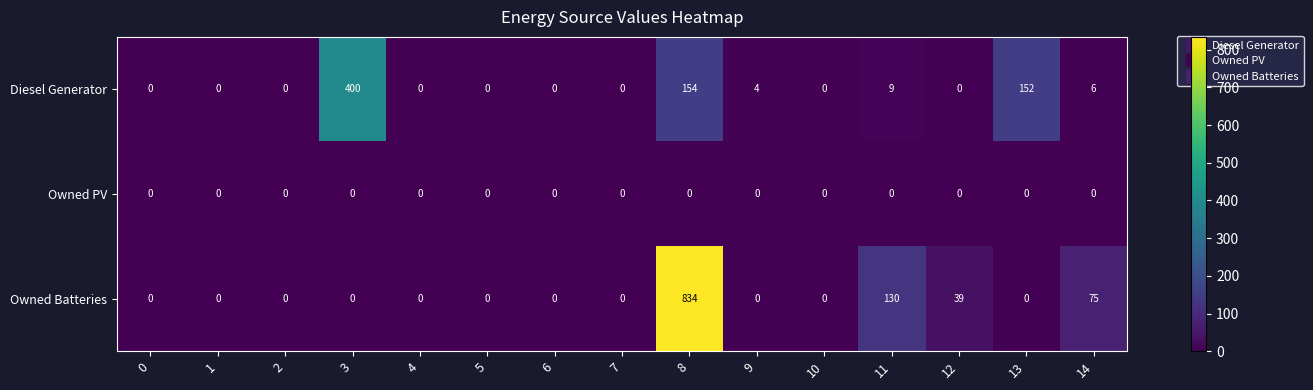

List the series in order of their overall mean, highest first.

Owned Batteries, Diesel Generator, Owned PV